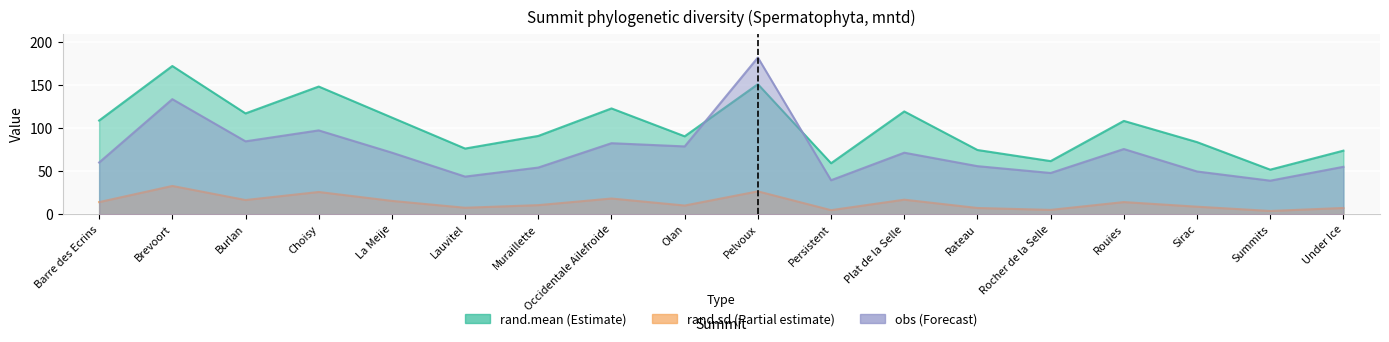

Is the value of obs at Occidentale Ailefroide greater than the value of rand.sd at Sirac?

Yes